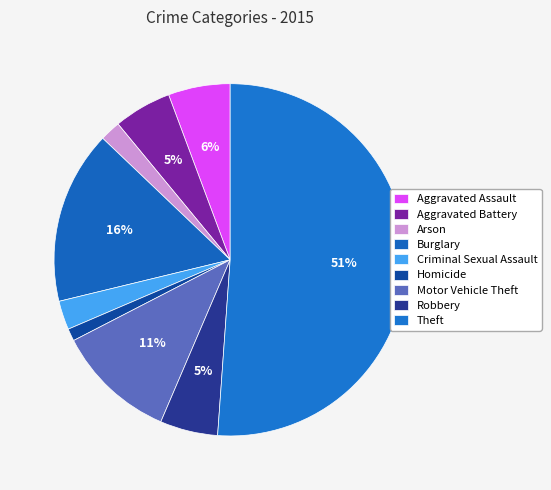

Count the number of slices in the pie.

9